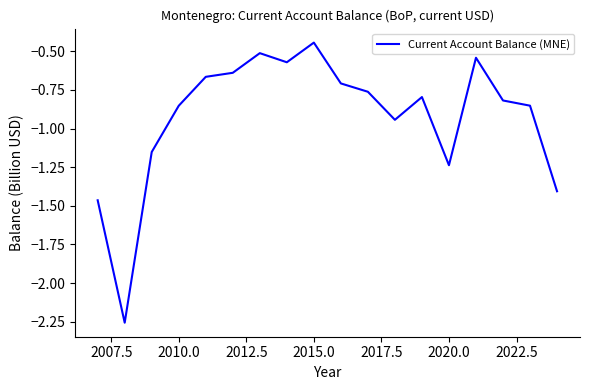

Does the chart display data point markers on the line(s)?

No